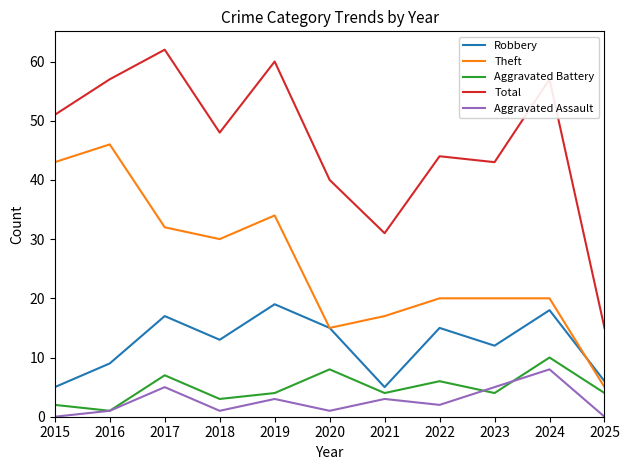

What are all the series names shown in the legend?

Robbery, Theft, Aggravated Battery, Total, Aggravated Assault